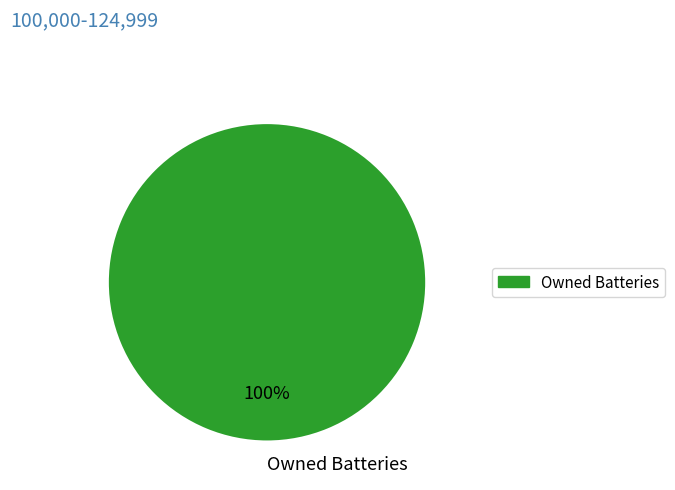

The Owned Batteries slice represents 100% of the pie. True or false?

True